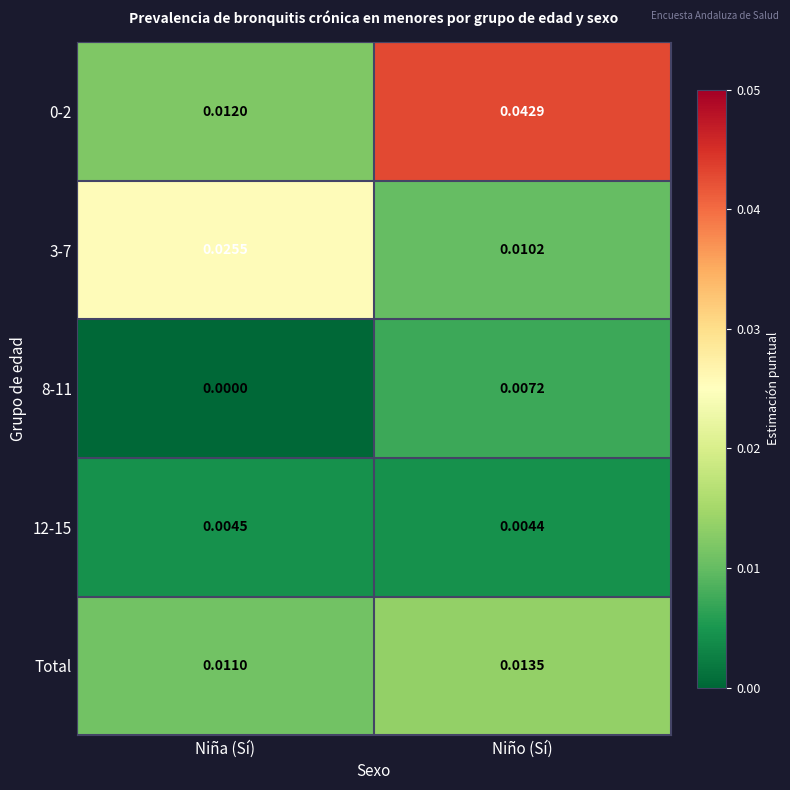

Is the value of 0-2 at Niña (Sí) greater than the value of 8-11 at Niño (Sí)?

Yes